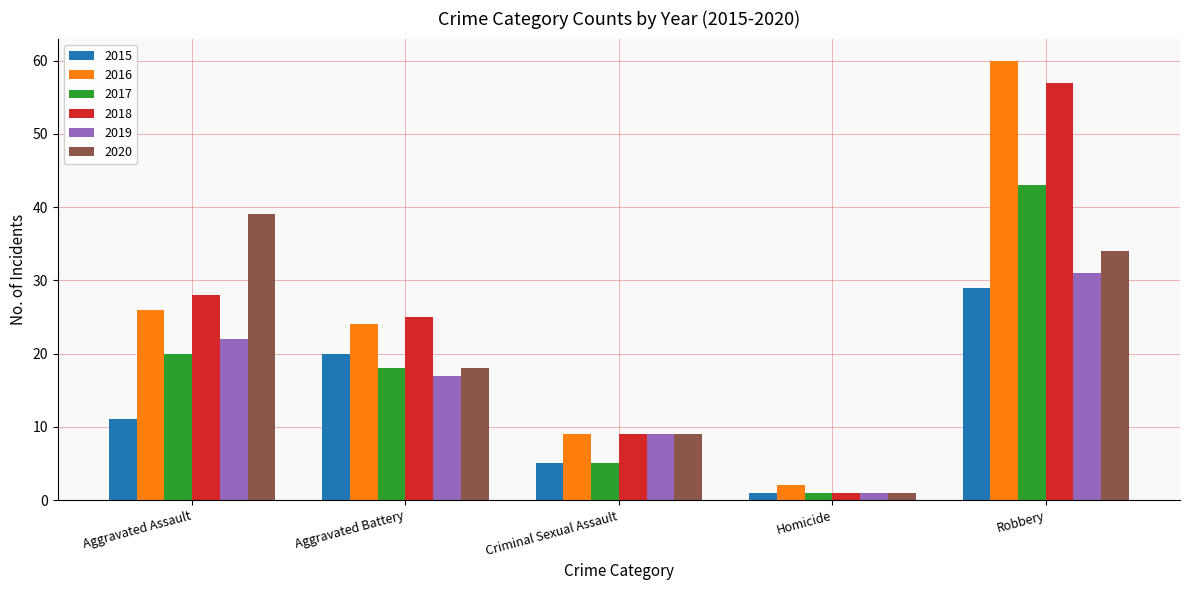

What is the label of the 2nd bar from the right?

Homicide